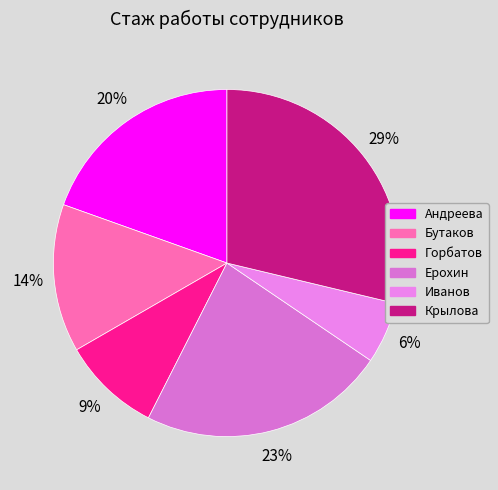

Which slice is the smallest?

Иванов